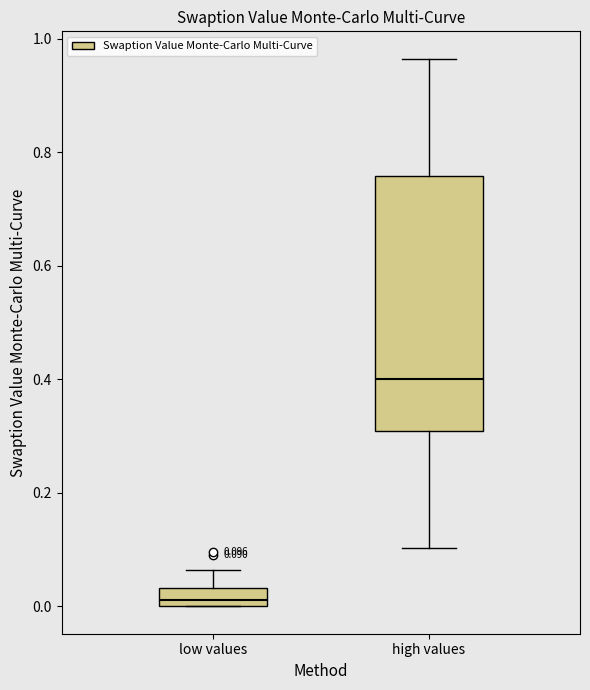

Which box is the tallest, from its lower edge to its upper edge?

high values